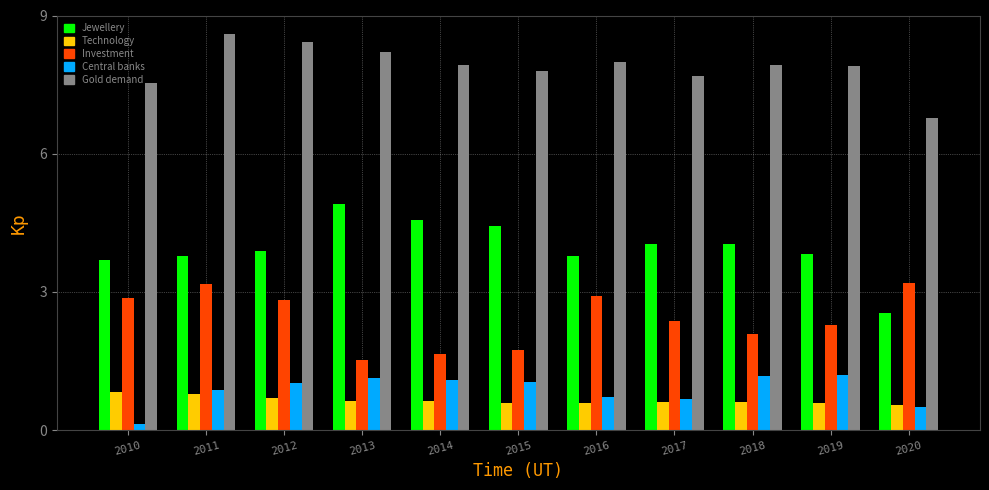

At how many categories does at least one series exceed 3?

11